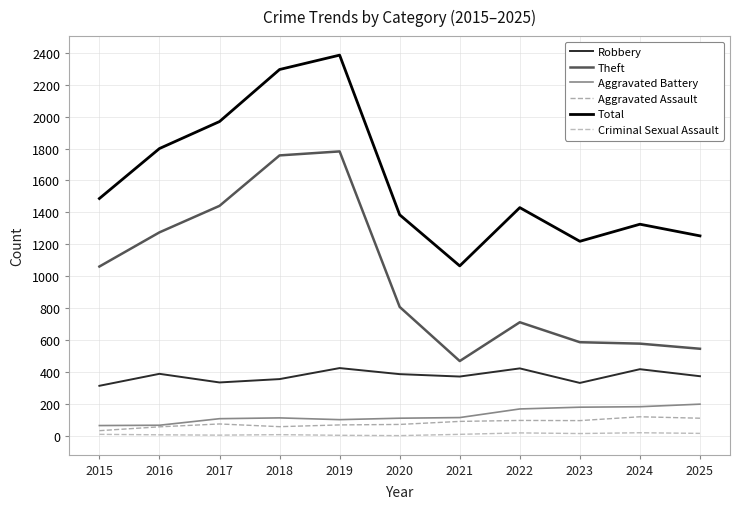

Between 2015 and 2016, which series saw the biggest shift?

Total